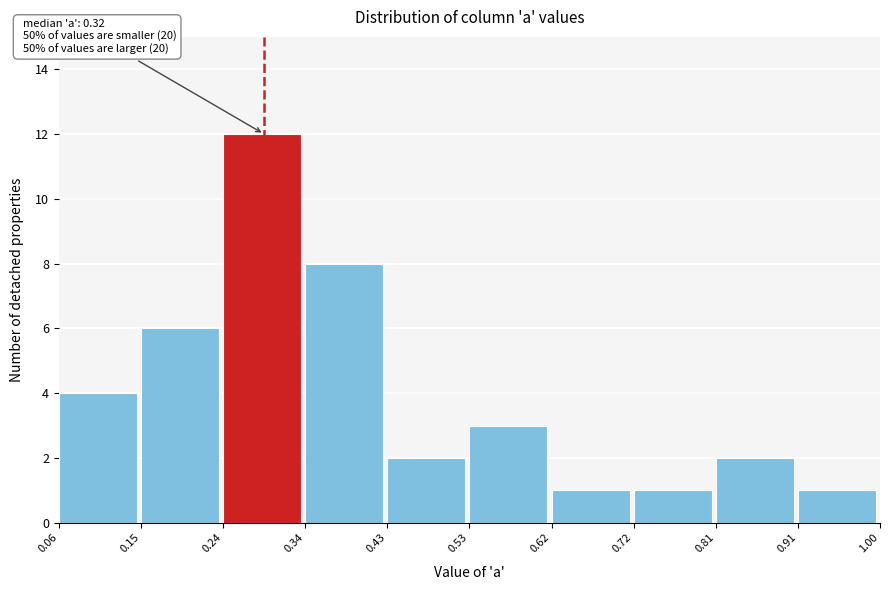

Over which range of the x-axis is the bar tallest?

0.24 to 0.34